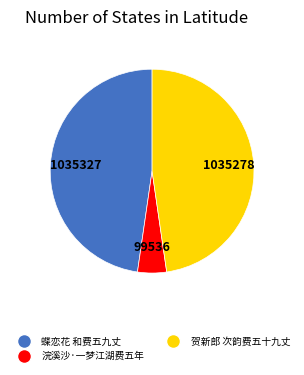

Does any single category account for the majority?

No